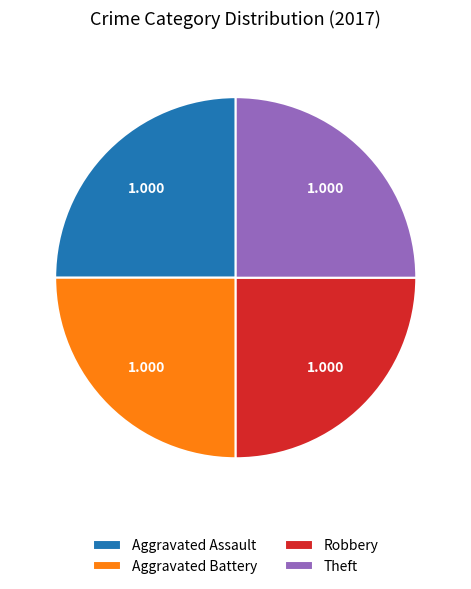

Does Aggravated Assault account for over 50% of the chart?

No